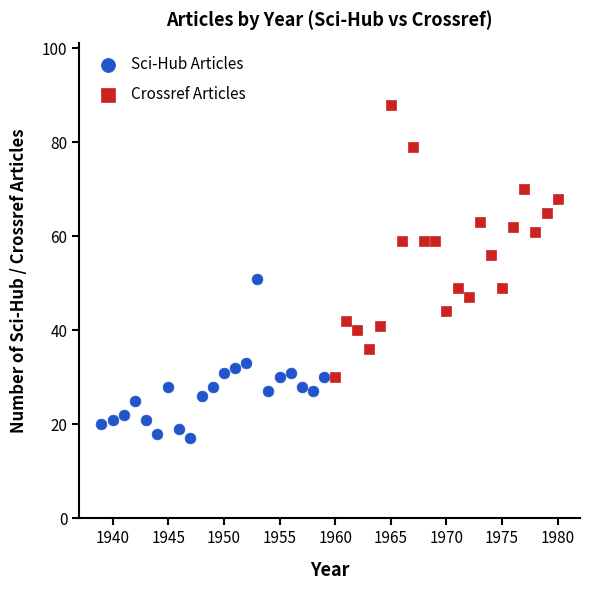

Which series contains the lowest Y value?

Sci-Hub Articles